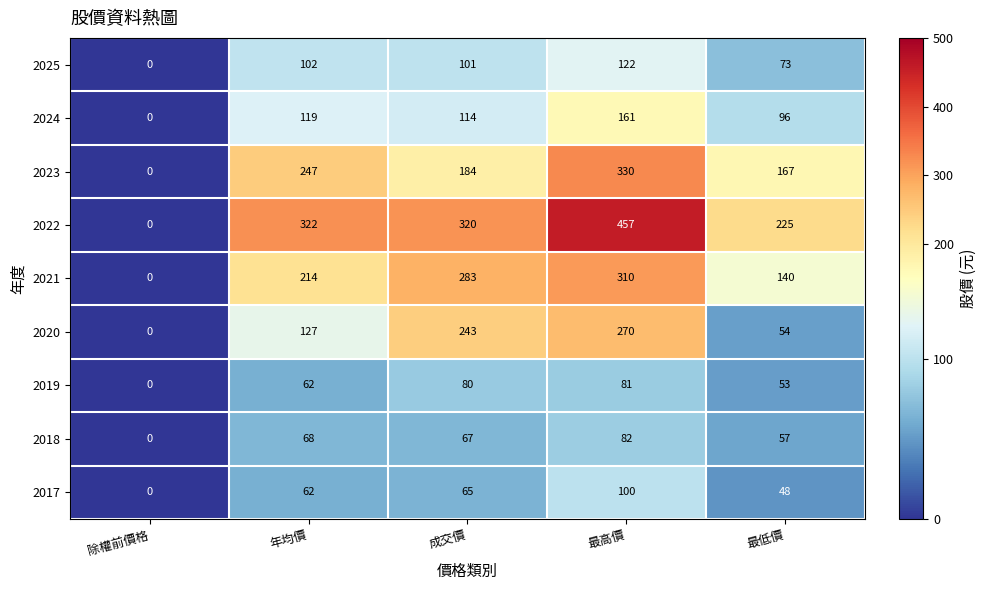

Is it true that 2020 equals 0 at 除權前價格?

True